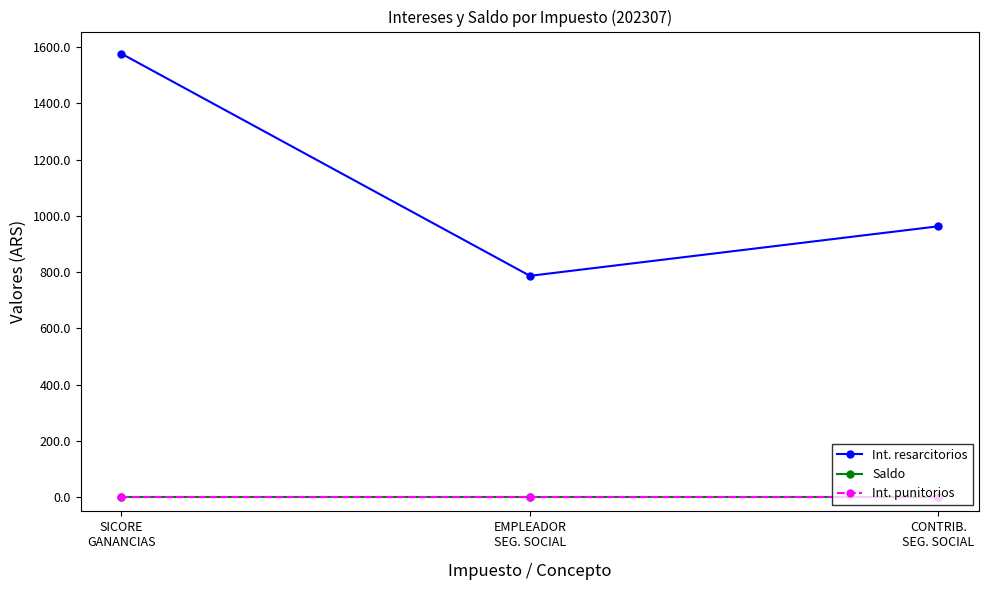

What is the sum of the Int. resarcitorios values at SICORE
GANANCIAS and EMPLEADOR
SEG. SOCIAL?

2362.5